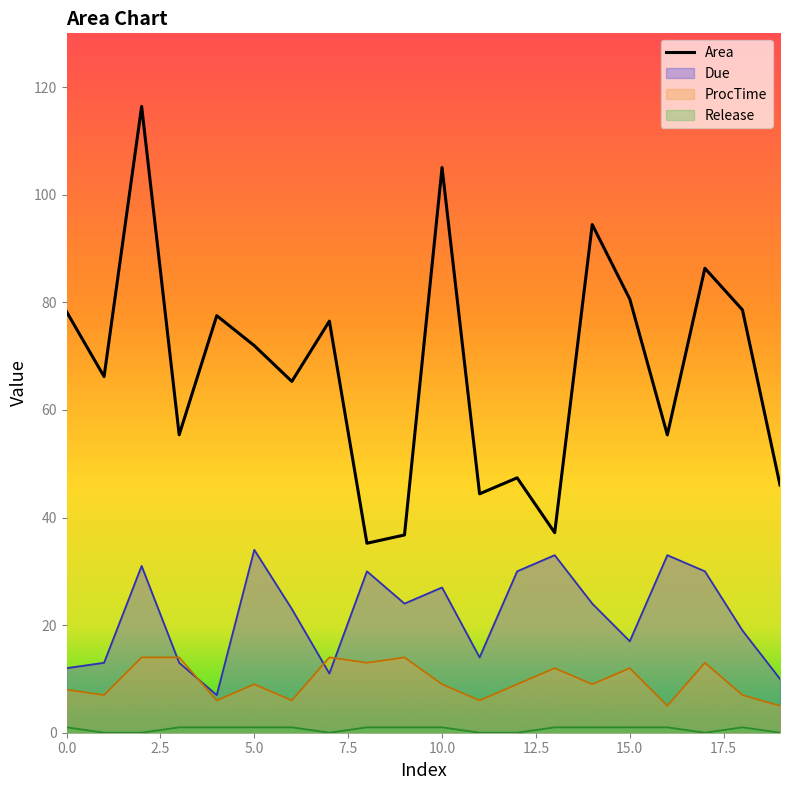

True or false: Area and Due cross at least once.

False